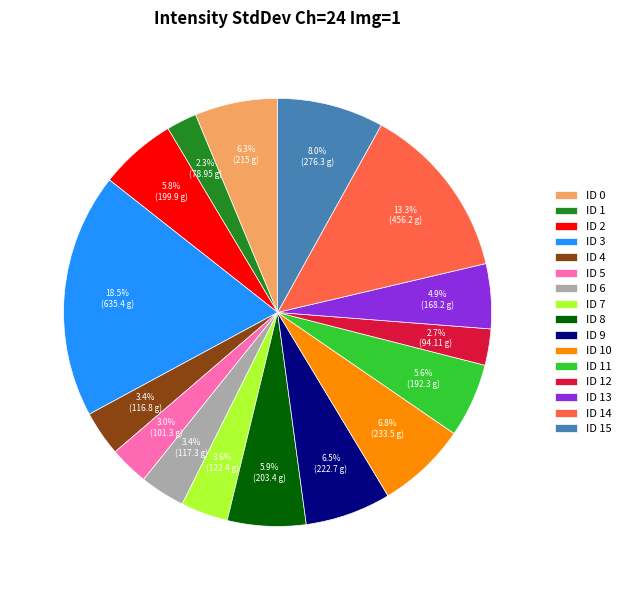

To the nearest percent, what is the difference between the largest and smallest slice percentages?

16%